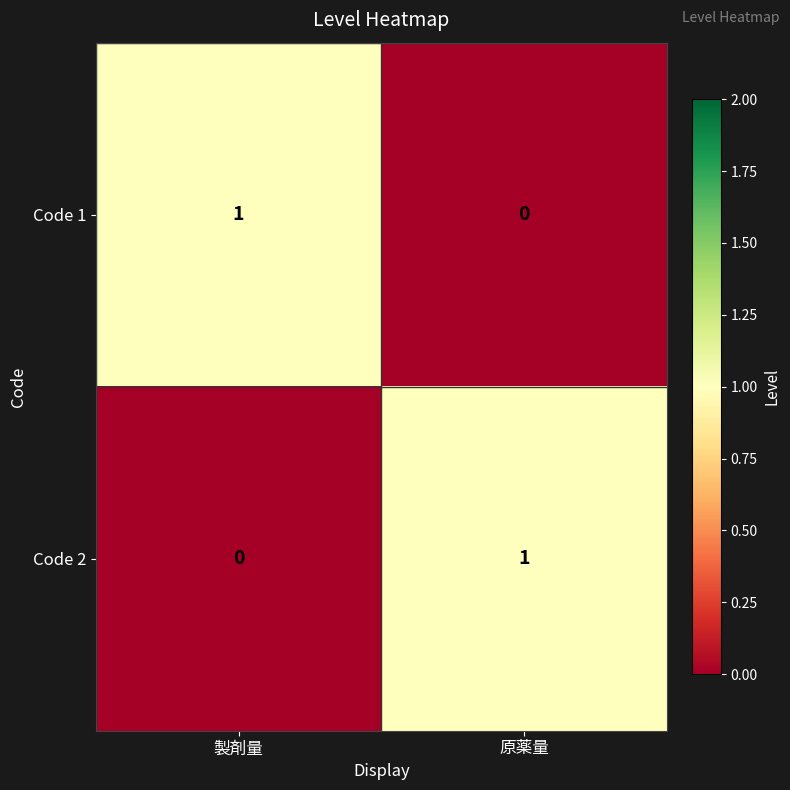

True or false: Code 2 has a value of 0 at 製剤量.

True